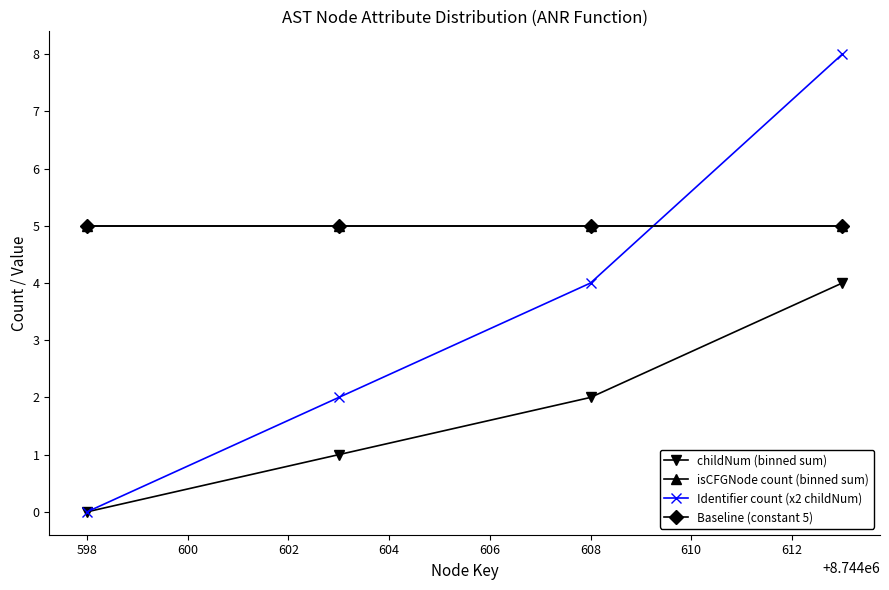

Is this an area chart (filled region under the line)?

No